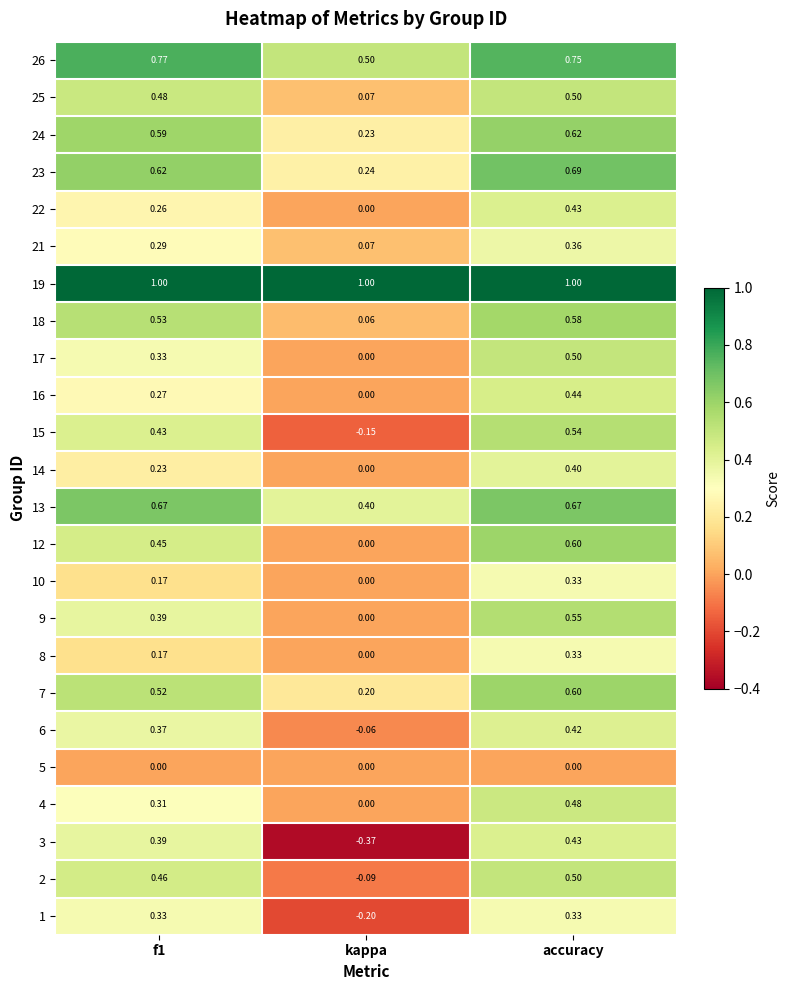

Is the value of 19 at f1 greater than the value of 12 at kappa?

Yes